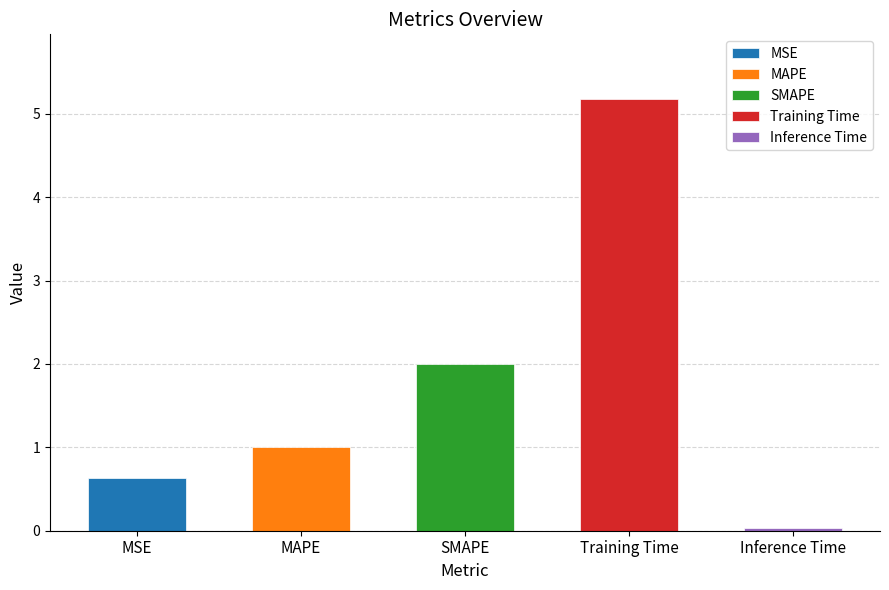

True or false: the data shows 5.2 at Training Time.

True